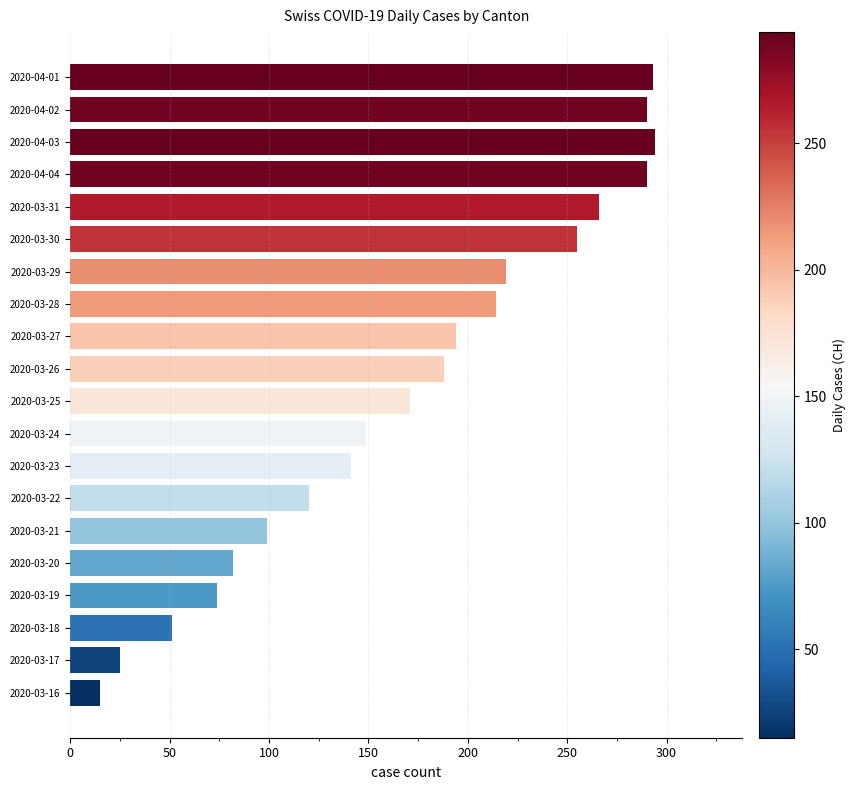

True or false: the data shows 166 at 2020-03-22.

False